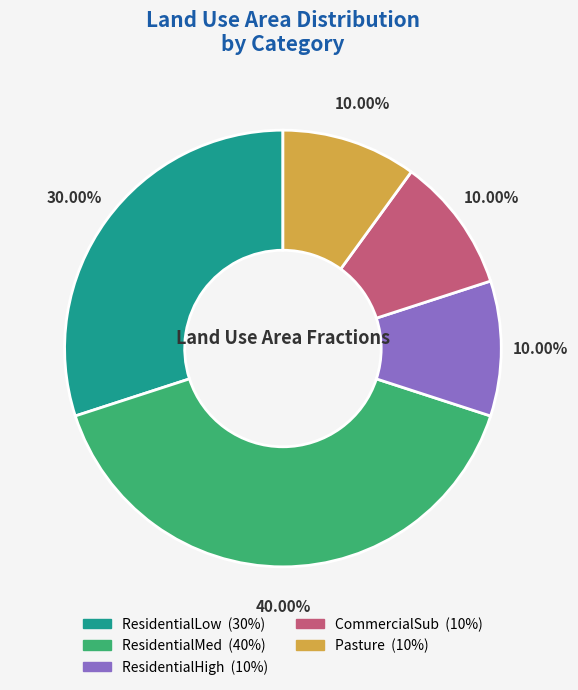

To the nearest percent, what is the average slice percentage?

20%